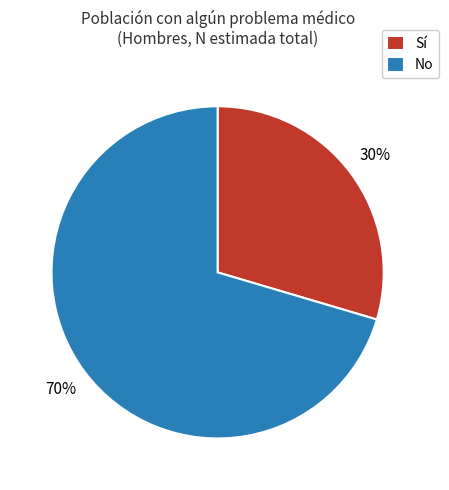

Is there any slice that represents more than half of the pie?

Yes